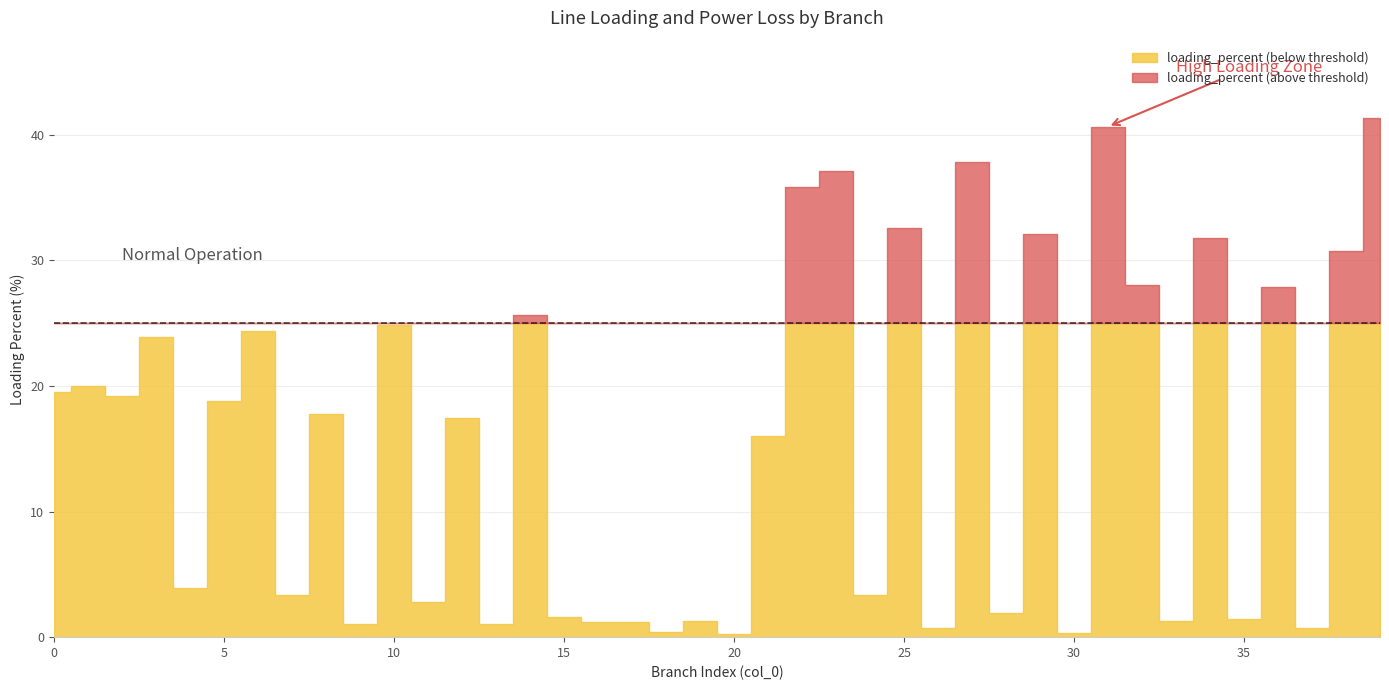

Which series has the widest spread of values?

loading_percent